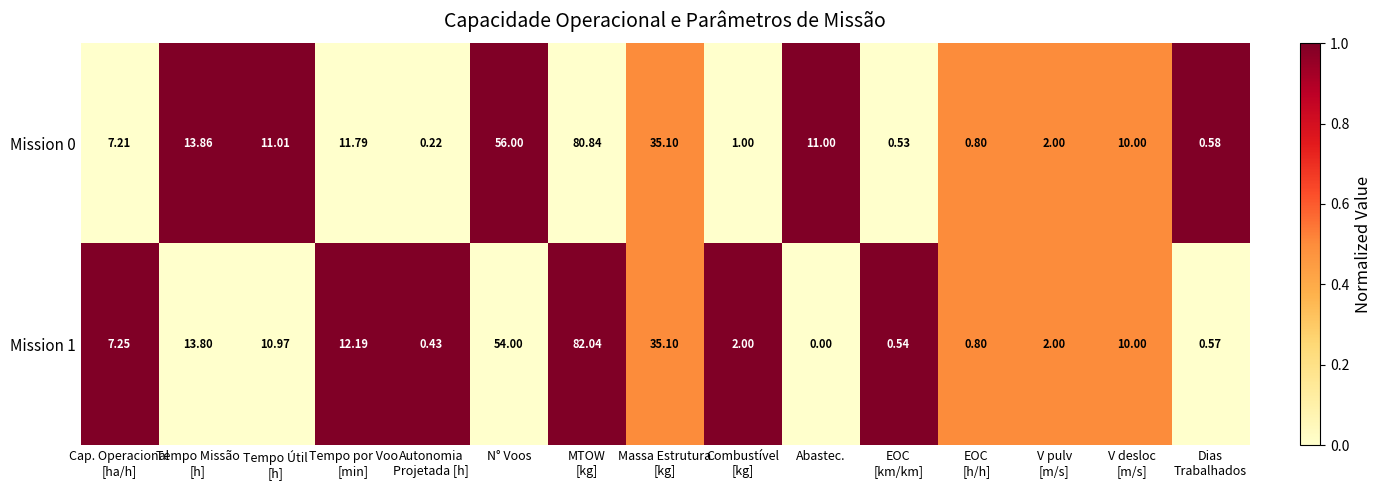

At which label does Mission 1 reach its minimum?

Abastec.